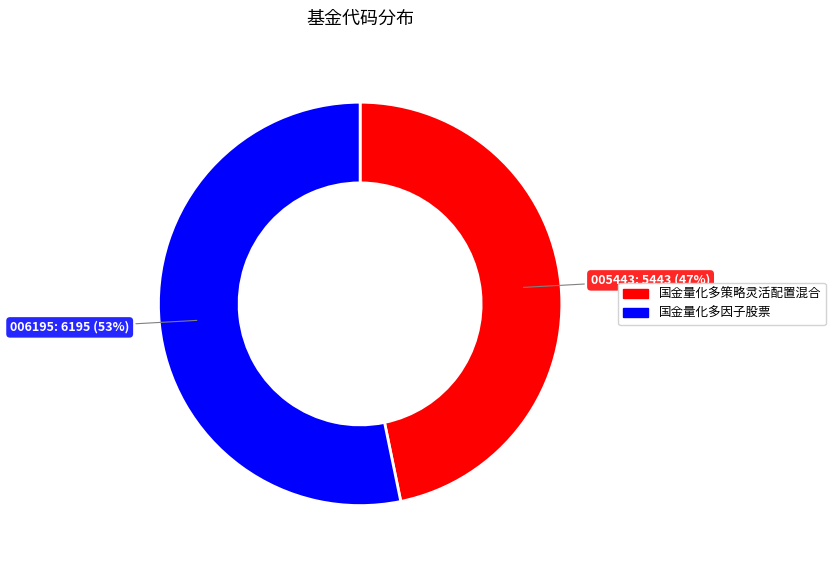

To the nearest percent, what is the difference between the largest and smallest slice percentages?

6%